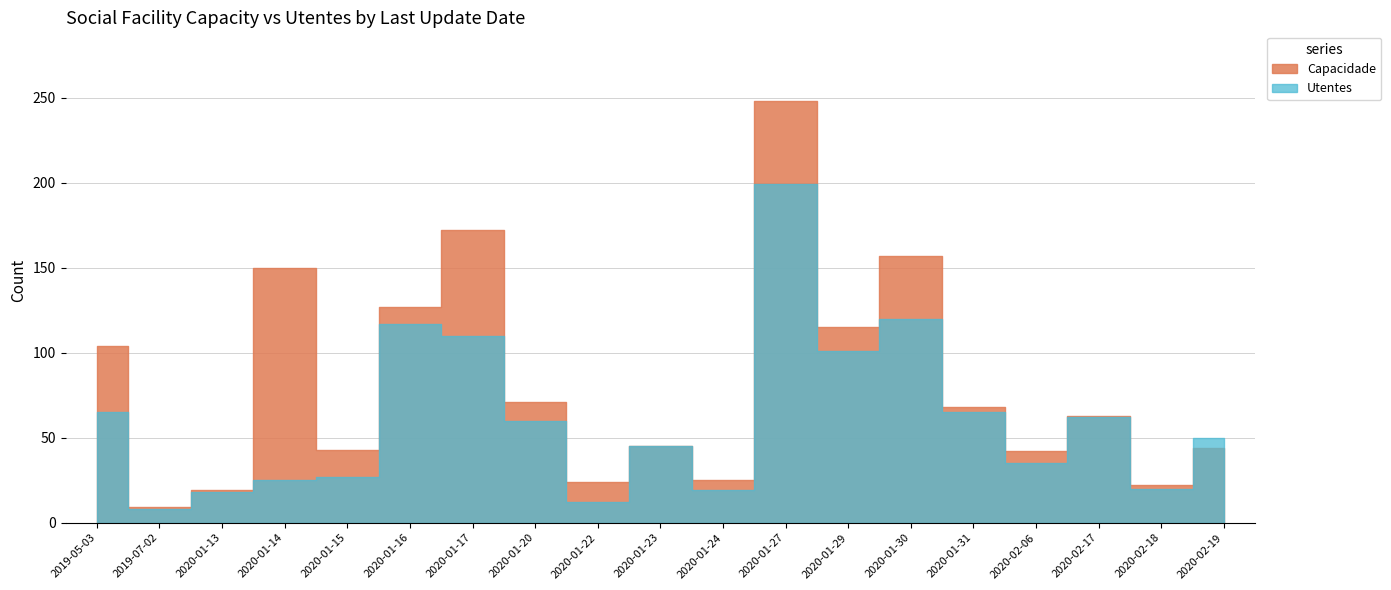

At which label does Capacidade reach its minimum?

2019-07-02